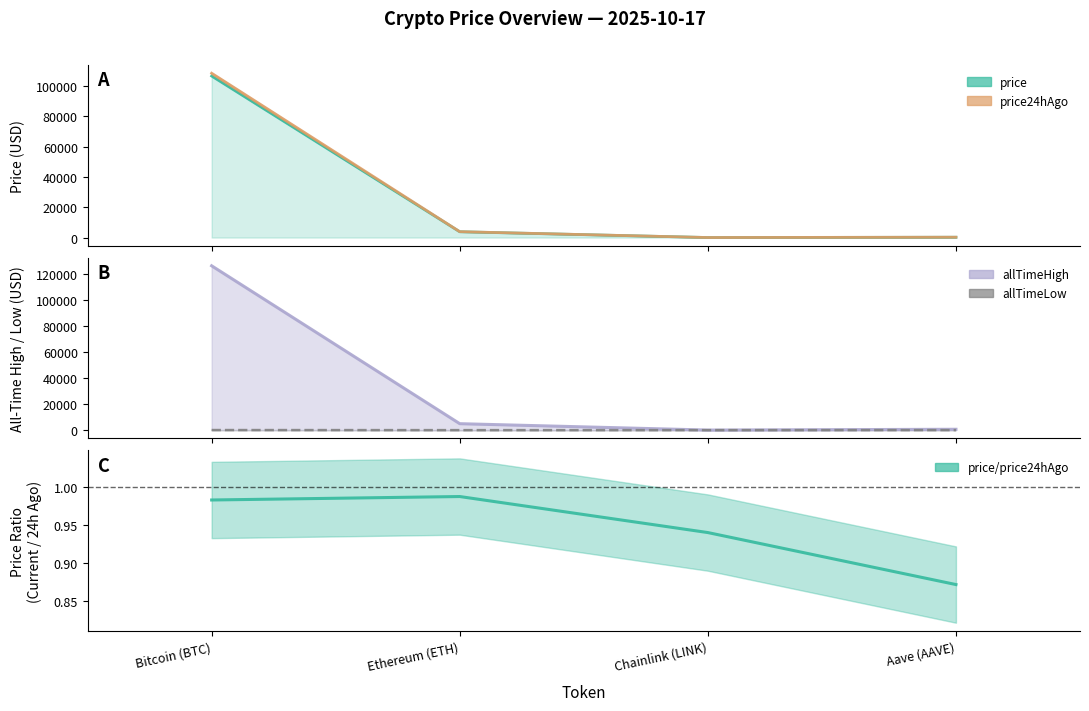

What position from the left is Bitcoin (BTC)?

1